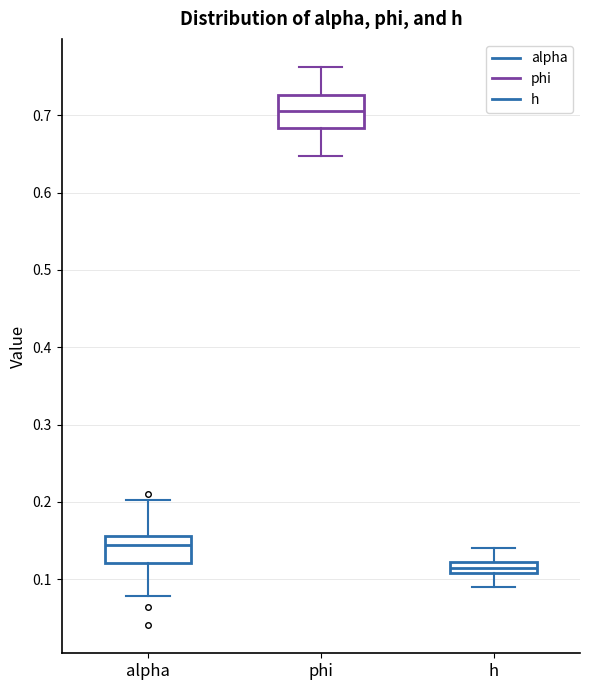

Where does the upper whisker of the box for alpha end on the y-axis? The values are not printed on the chart, so give them approximately, as read against the axis.

0.20